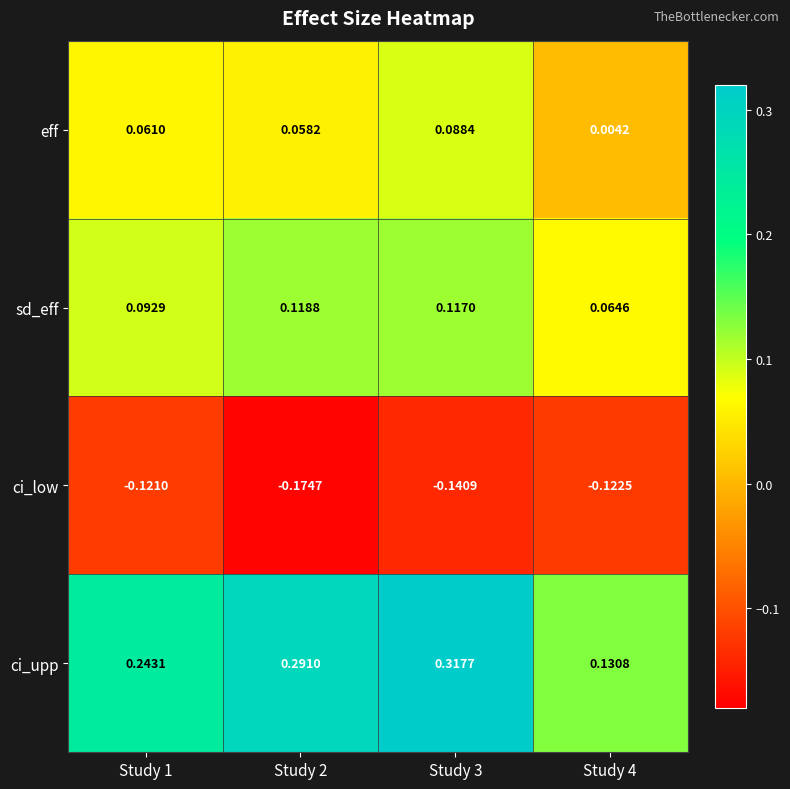

Between Study 3 and Study 4, which series saw the biggest shift?

ci_upp